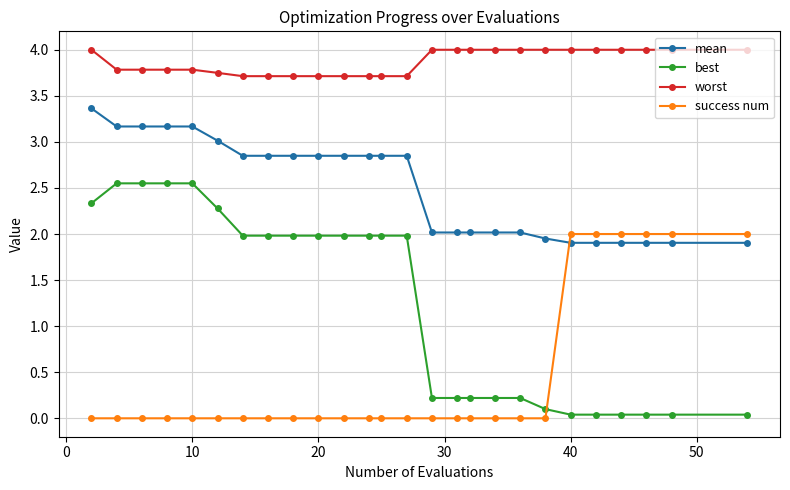

Which series has the largest range (max minus min)?

best